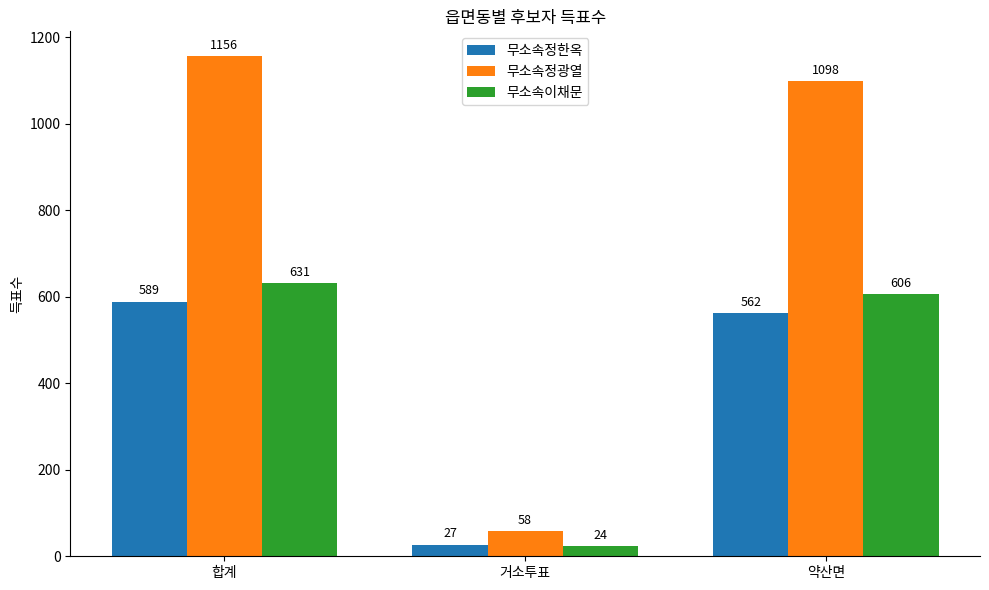

How many groups of bars are there?

3